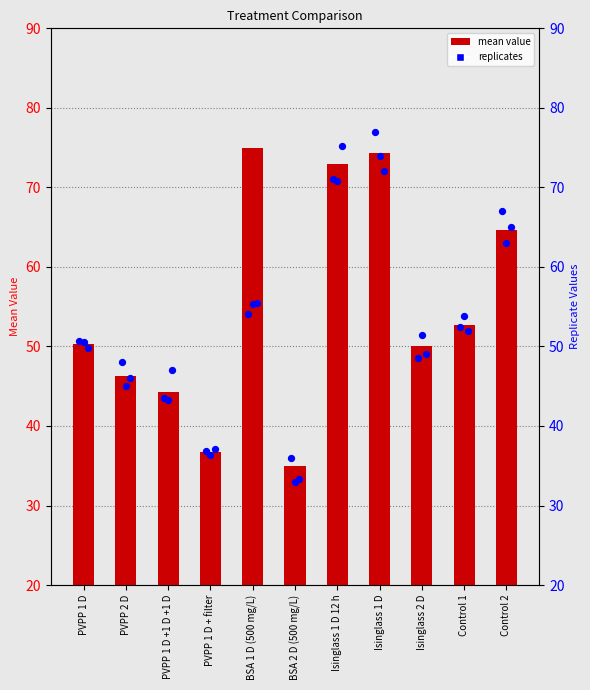

Between Isinglass 1 D and Isinglass 2 D, which is larger?

Isinglass 1 D